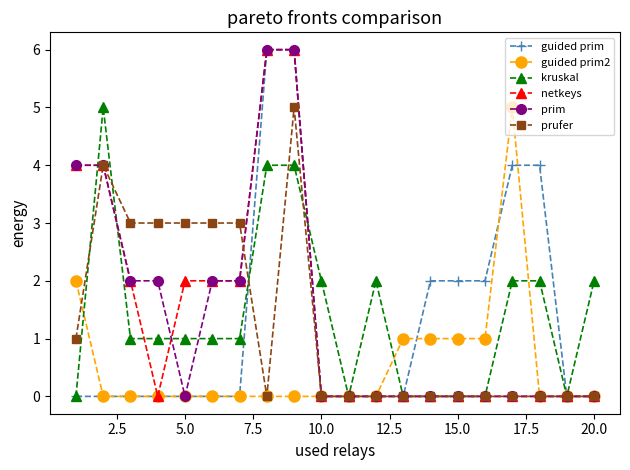

What is the difference between the maximum and second lowest values in the guided prim2 series?

5